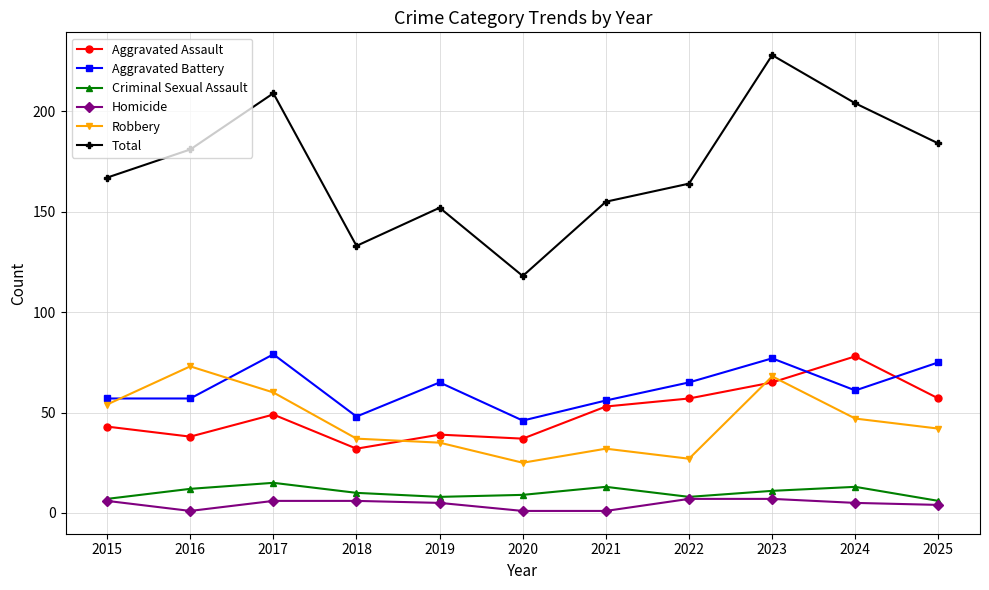

Reading left to right, transcribe all the data shown in this chart.

Aggravated Assault: 2015=43	2016=38	2017=49	2018=32	2019=39	2020=37	2021=53	2022=57	2023=65	2024=78	2025=57
Aggravated Battery: 2015=57	2016=57	2017=79	2018=48	2019=65	2020=46	2021=56	2022=65	2023=77	2024=61	2025=75
Criminal Sexual Assault: 2015=7	2016=12	2017=15	2018=10	2019=8	2020=9	2021=13	2022=8	2023=11	2024=13	2025=6
Homicide: 2015=6	2016=1	2017=6	2018=6	2019=5	2020=1	2021=1	2022=7	2023=7	2024=5	2025=4
Robbery: 2015=54	2016=73	2017=60	2018=37	2019=35	2020=25	2021=32	2022=27	2023=68	2024=47	2025=42
Total: 2015=167	2016=181	2017=209	2018=133	2019=152	2020=118	2021=155	2022=164	2023=228	2024=204	2025=184